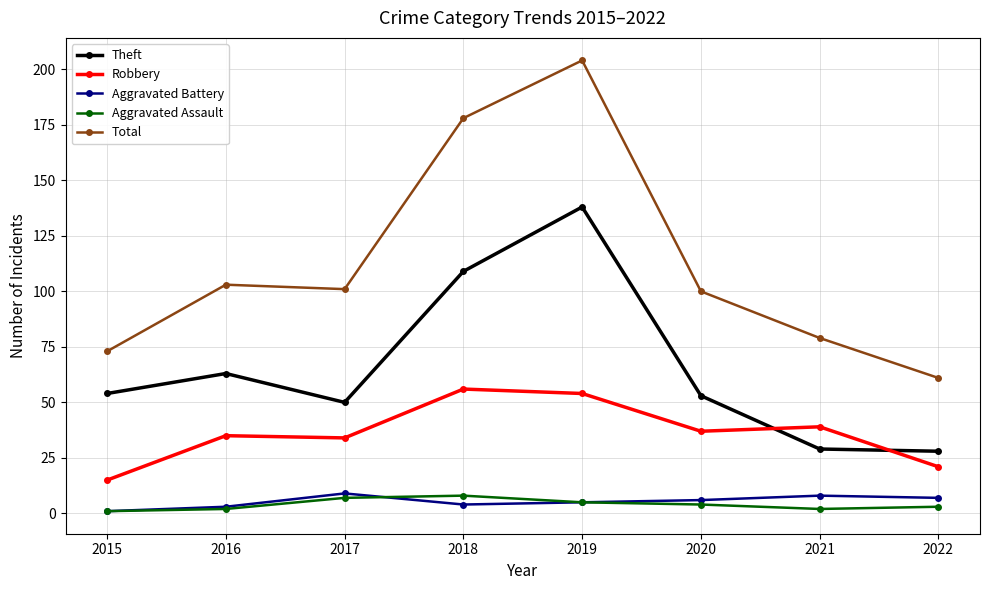

What is the sum of all Aggravated Assault values?

32